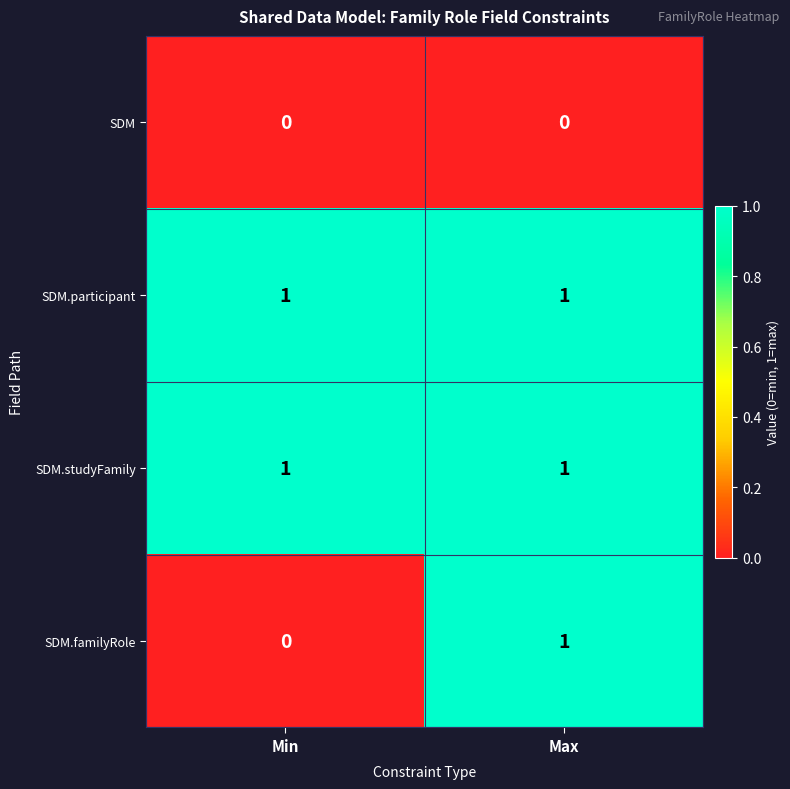

How many positive values does the SDM.familyRole series have?

1